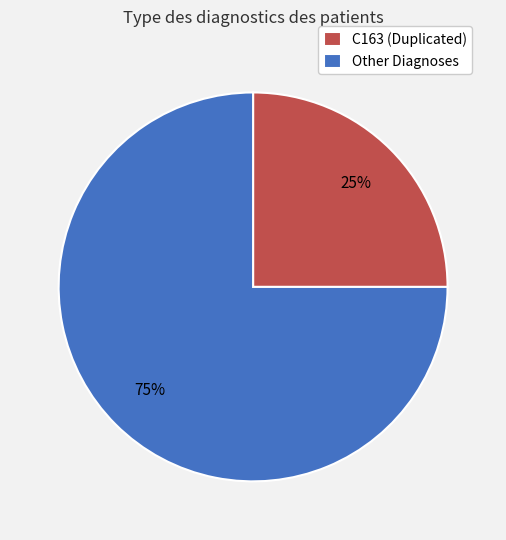

Does Other Diagnoses represent more than half of the total?

Yes